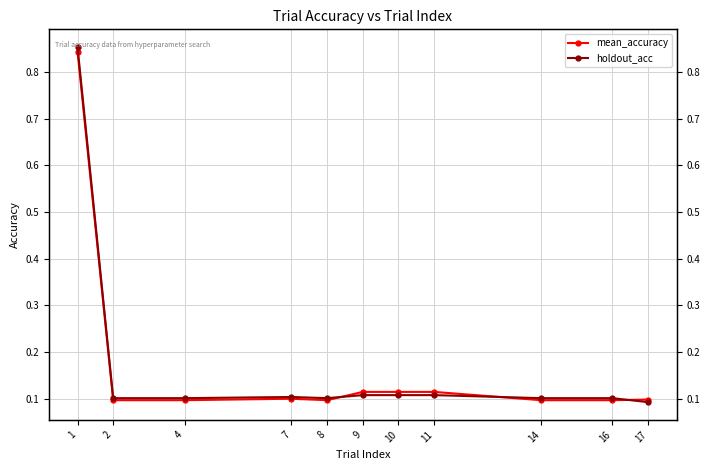

Rank the series by their maximum value, from lowest to highest.

mean_accuracy, holdout_acc